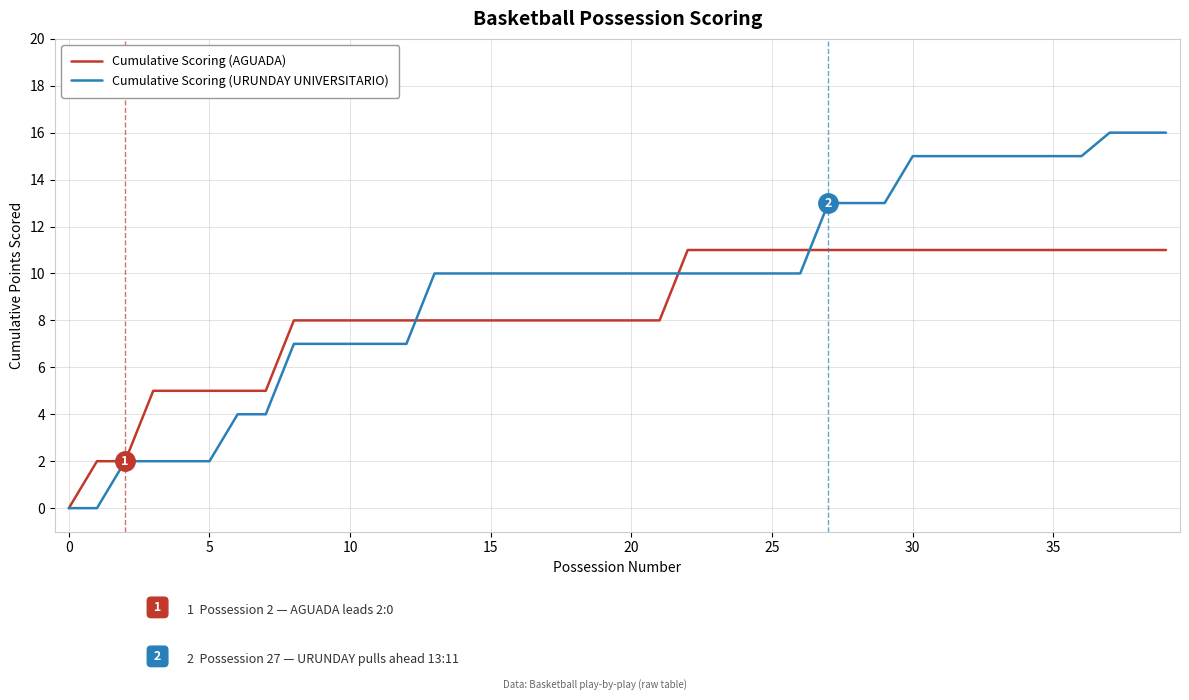

What is the highest value of the Cumulative Scoring (AGUADA) series?

11